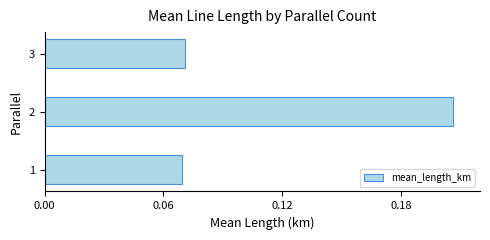

How many values are between 0 and 1?

3